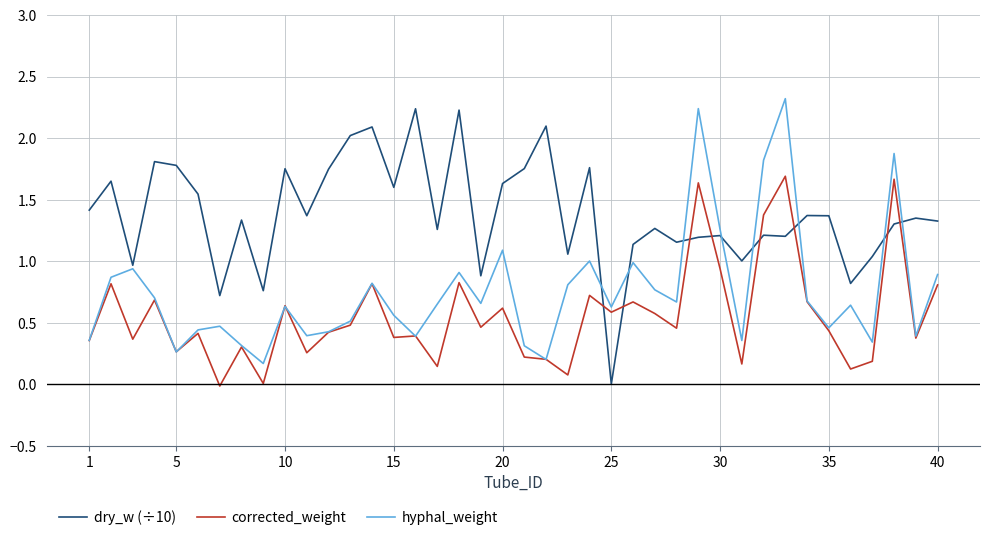

List the series in order of their overall mean, highest first.

dry_w (÷10), hyphal_weight, corrected_weight